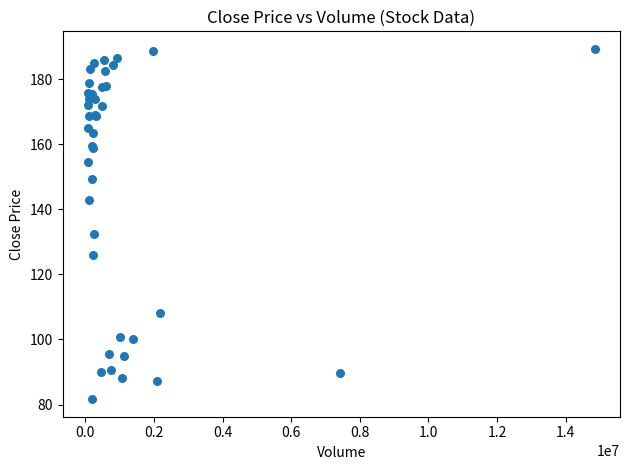

What Y value in the scatter plot is closest to 135?

132.5